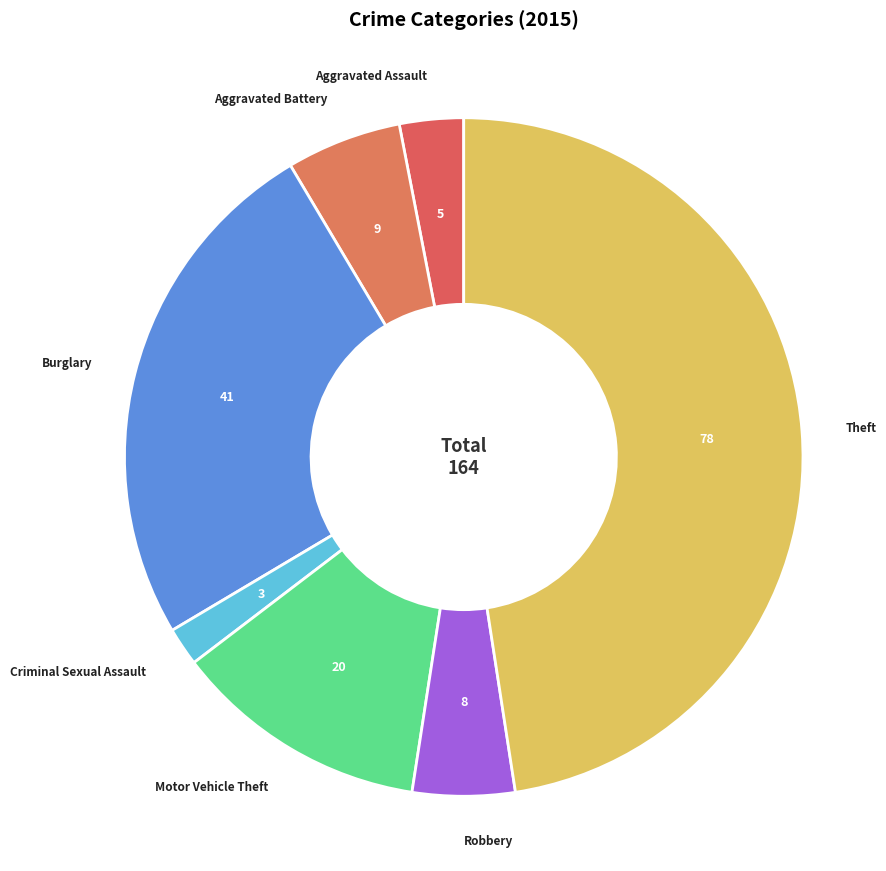

Do Theft and Motor Vehicle Theft together represent more than half of the pie?

Yes